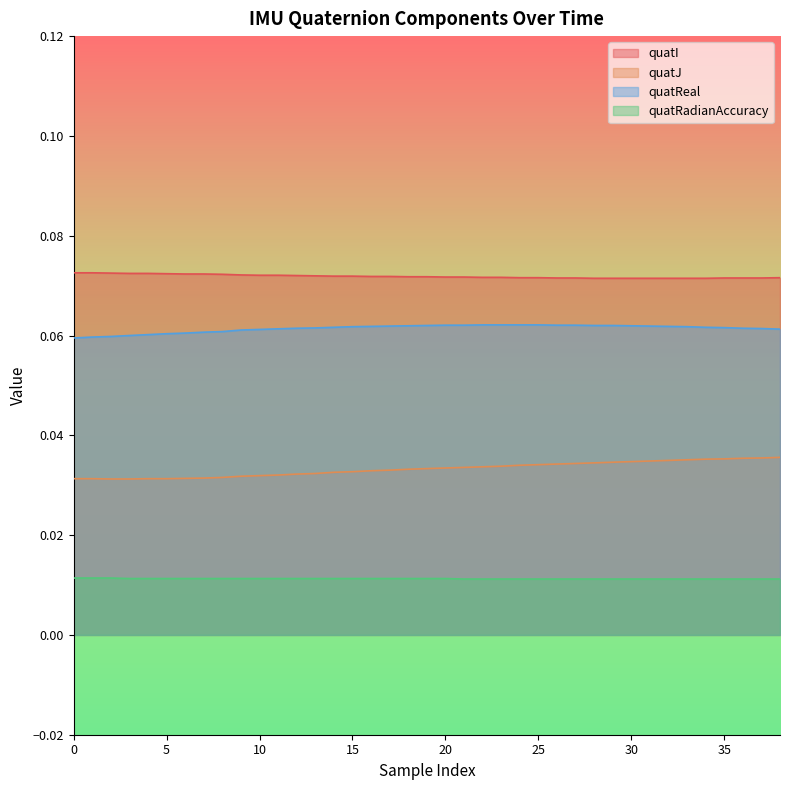

Reading right to left, transcribe all the data shown in this chart.

quatI: 0.1	0.1	0.1	0.1	0.1	0.1	0.1	0.1	0.1	0.1	0.1	0.1	0.1	0.1	0.1	0.1	0.1	0.1	0.1	0.1	0.1	0.1	0.1	0.1	0.1	0.1	0.1	0.1	0.1	0.1	0.1	0.1	0.1	0.1	0.1	0.1	0.1	0.1	0.1
quatJ: 0.0	0.0	0.0	0.0	0.0	0.0	0.0	0.0	0.0	0.0	0.0	0.0	0.0	0.0	0.0	0.0	0.0	0.0	0.0	0.0	0.0	0.0	0.0	0.0	0.0	0.0	0.0	0.0	0.0	0.0	0.0	0.0	0.0	0.0	0.0	0.0	0.0	0.0	0.0
quatReal: 0.1	0.1	0.1	0.1	0.1	0.1	0.1	0.1	0.1	0.1	0.1	0.1	0.1	0.1	0.1	0.1	0.1	0.1	0.1	0.1	0.1	0.1	0.1	0.1	0.1	0.1	0.1	0.1	0.1	0.1	0.1	0.1	0.1	0.1	0.1	0.1	0.1	0.1	0.1
quatRadianAccuracy: 0.0	0.0	0.0	0.0	0.0	0.0	0.0	0.0	0.0	0.0	0.0	0.0	0.0	0.0	0.0	0.0	0.0	0.0	0.0	0.0	0.0	0.0	0.0	0.0	0.0	0.0	0.0	0.0	0.0	0.0	0.0	0.0	0.0	0.0	0.0	0.0	0.0	0.0	0.0